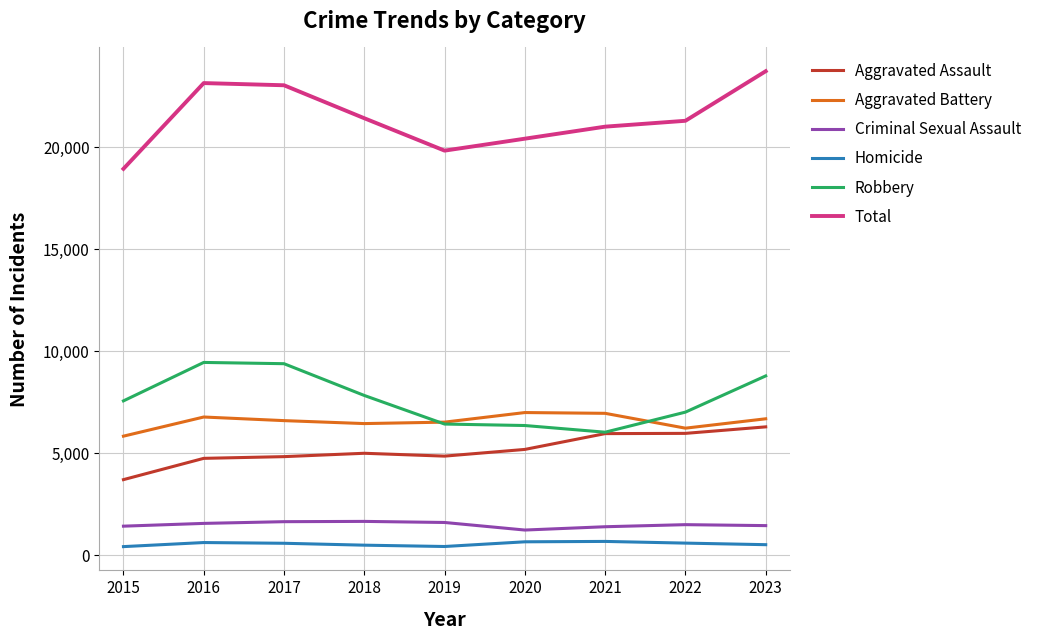

Is it true that Aggravated Battery equals 6956 at 2021?

True